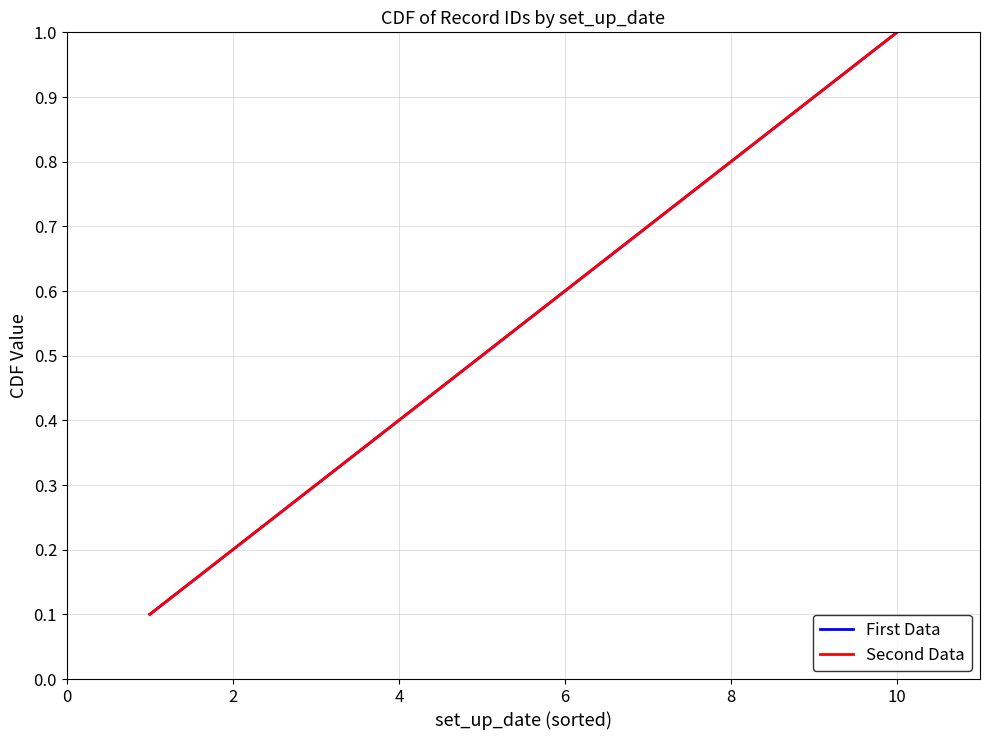

Is this an area chart (filled region under the line)?

No